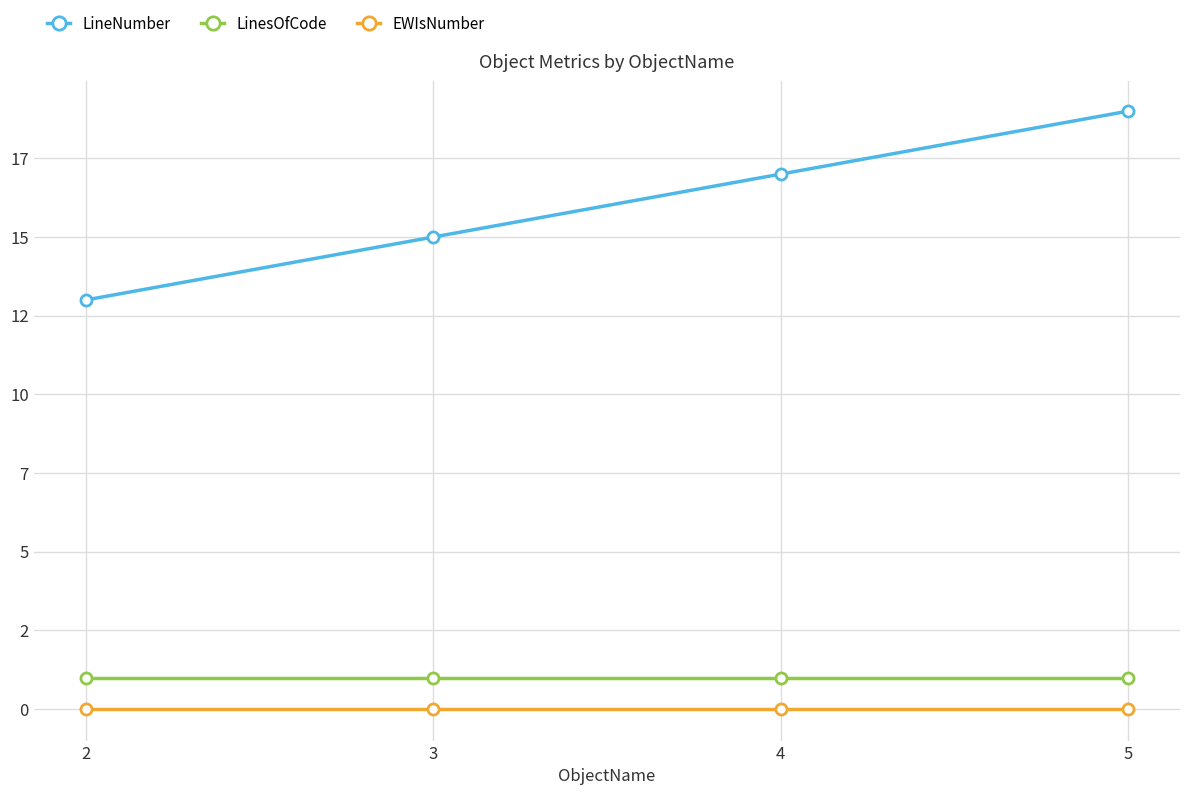

At which category does the chart reach its minimum across all series?

2